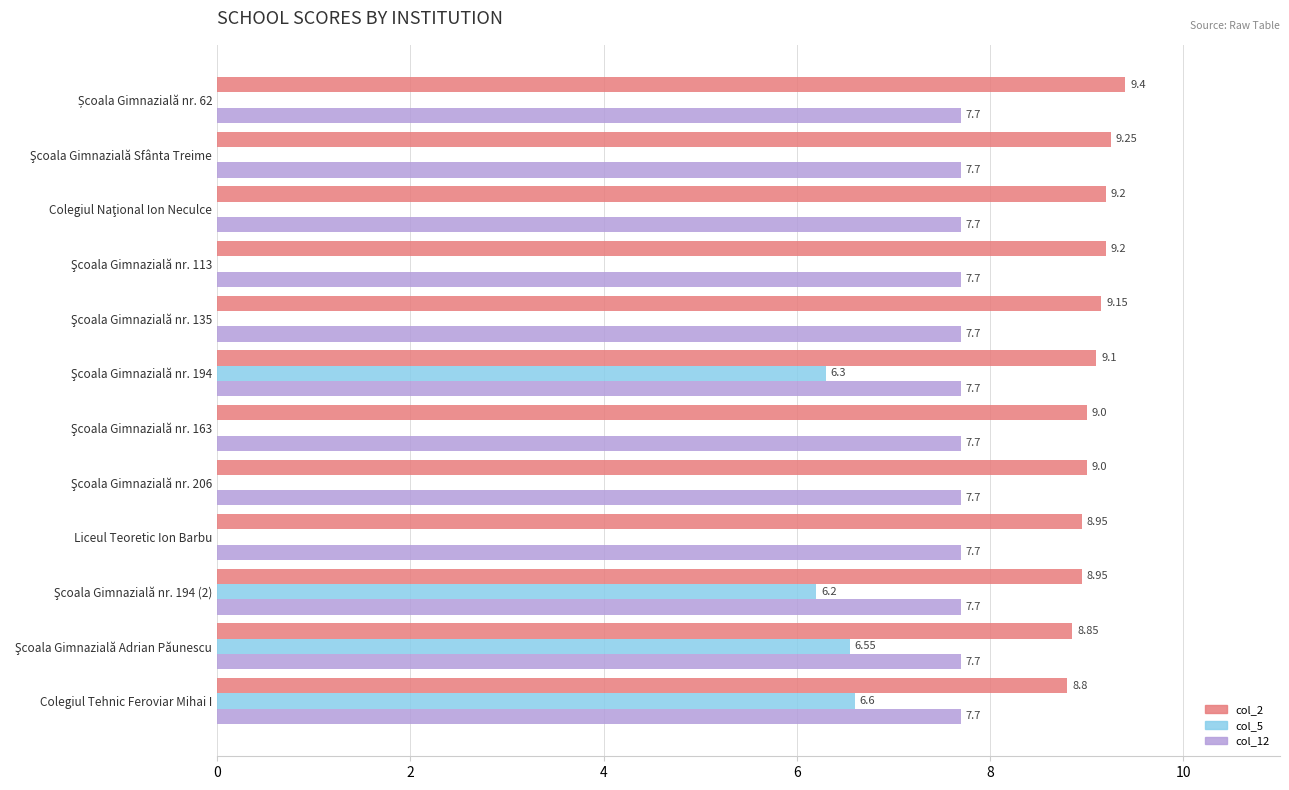

What is the highest value of the col_5 series?

6.6